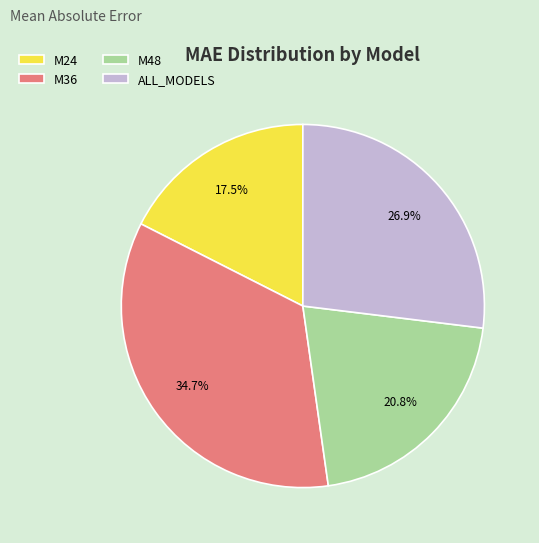

What percentage is the M36 slice, to the nearest percent?

35%